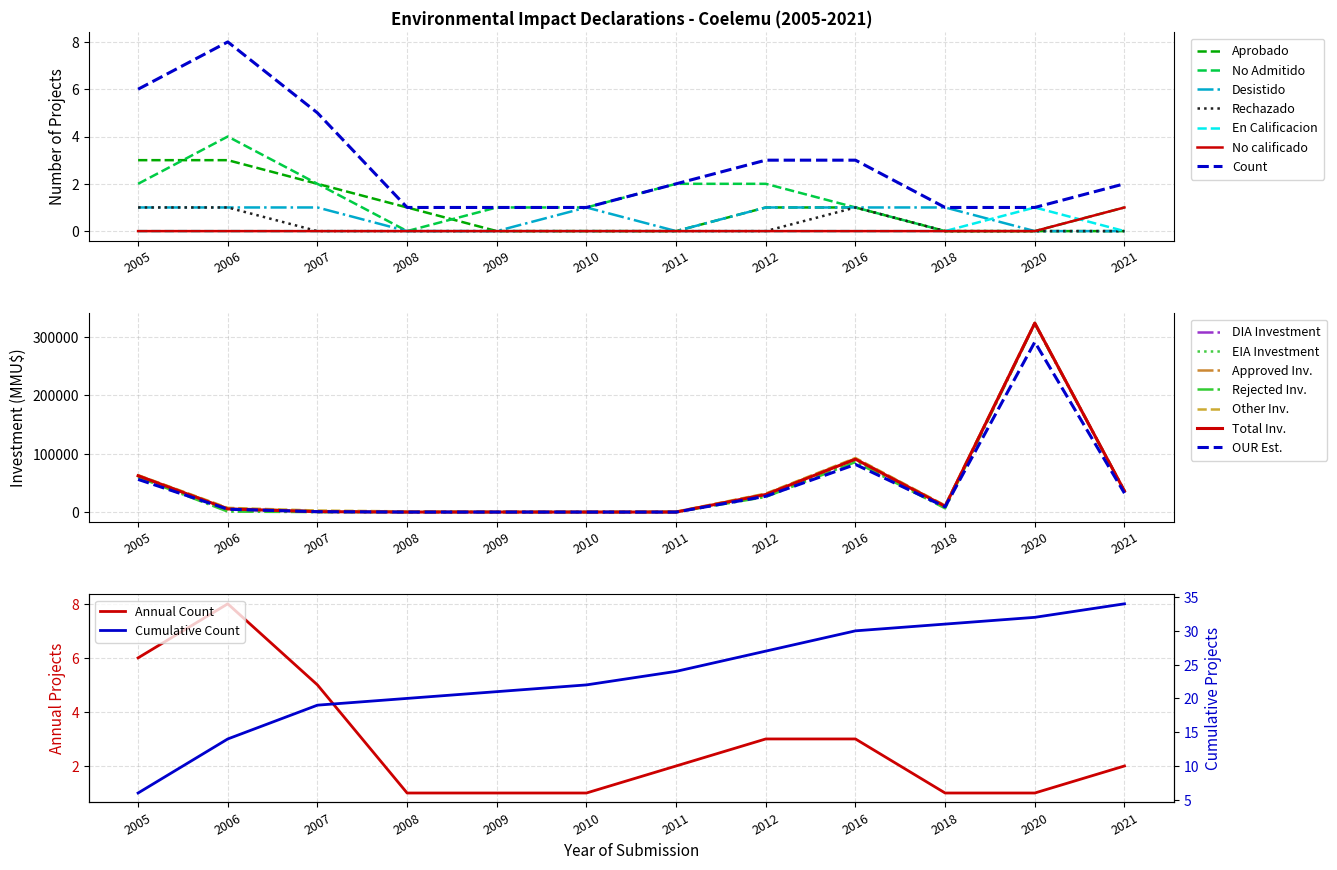

Reading left to right, what are all the values shown in this chart?

Count: 6	8	5	1	1	1	2	3	3	1	1	2
Investment(MMU$): 62262	5382	690	0	22	0	0	30100	90730	9903	324020	36000